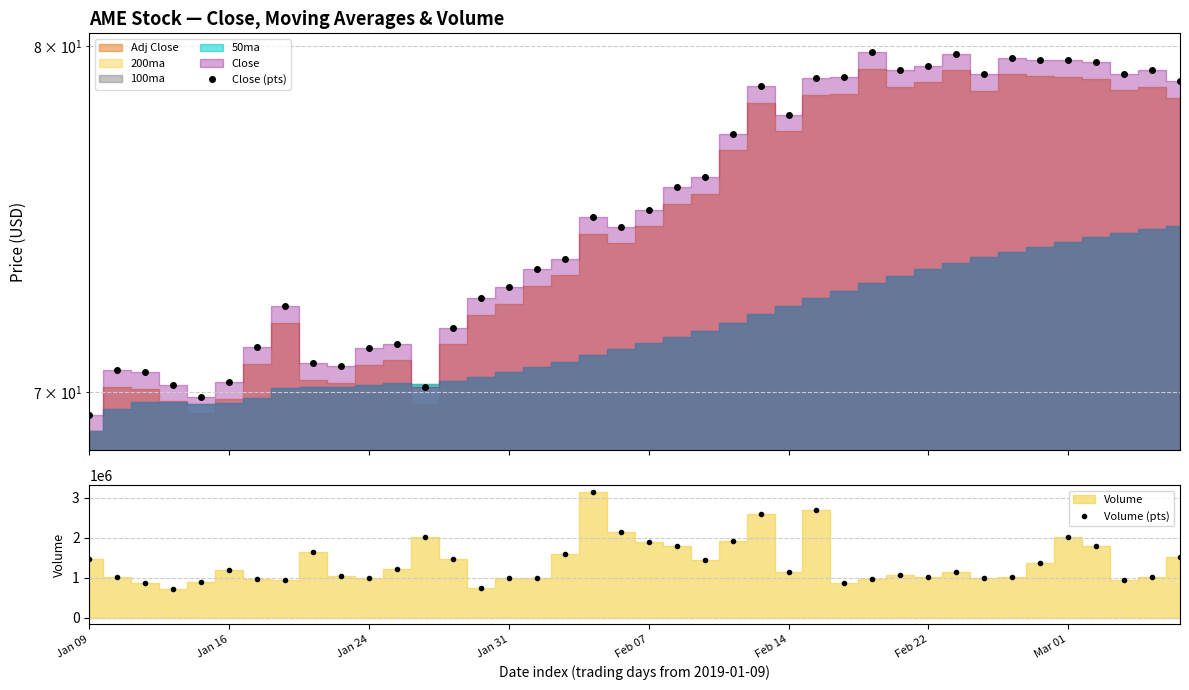

Reading right to left, transcribe all the data shown in this chart.

Close (pts): 78.9	79.3	79.2	79.5	79.6	79.6	79.6	79.1	79.8	79.4	79.3	79.8	79.0	79.0	77.9	78.8	77.3	76.0	75.8	75.1	74.6	74.9	73.7	73.4	72.9	72.6	71.8	70.2	71.3	71.2	70.7	70.8	72.4	71.2	70.3	69.9	70.2	70.5	70.6	69.4
Volume (pts): 1514600.0	1023100.0	938900.0	1792700.0	2015700.0	1376300.0	1025000.0	996800.0	1156500.0	1032300.0	1076300.0	967200.0	878100.0	2697500.0	1137200.0	2595300.0	1929400.0	1450900.0	1786000.0	1903800.0	2137500.0	3157600.0	1605400.0	1000200.0	1003700.0	758100.0	1481500.0	2027600.0	1211800.0	1004500.0	1057800.0	1637600.0	947700.0	974400.0	1202100.0	887400.0	717000.0	875700.0	1014000.0	1464200.0